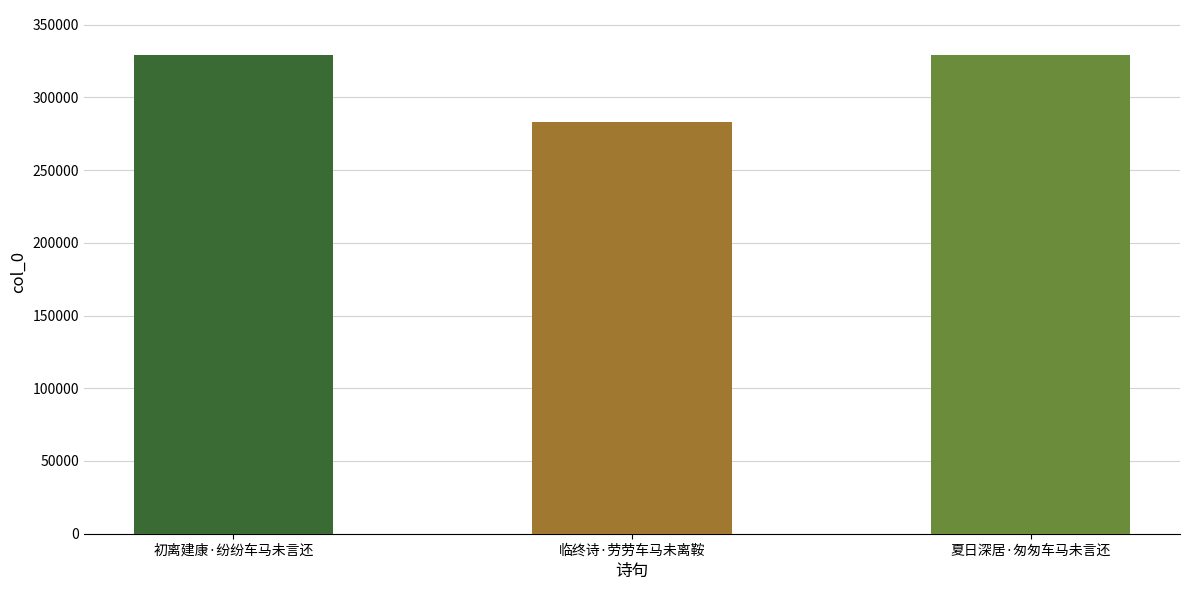

What is the value of the 2nd bar from the left?

283248